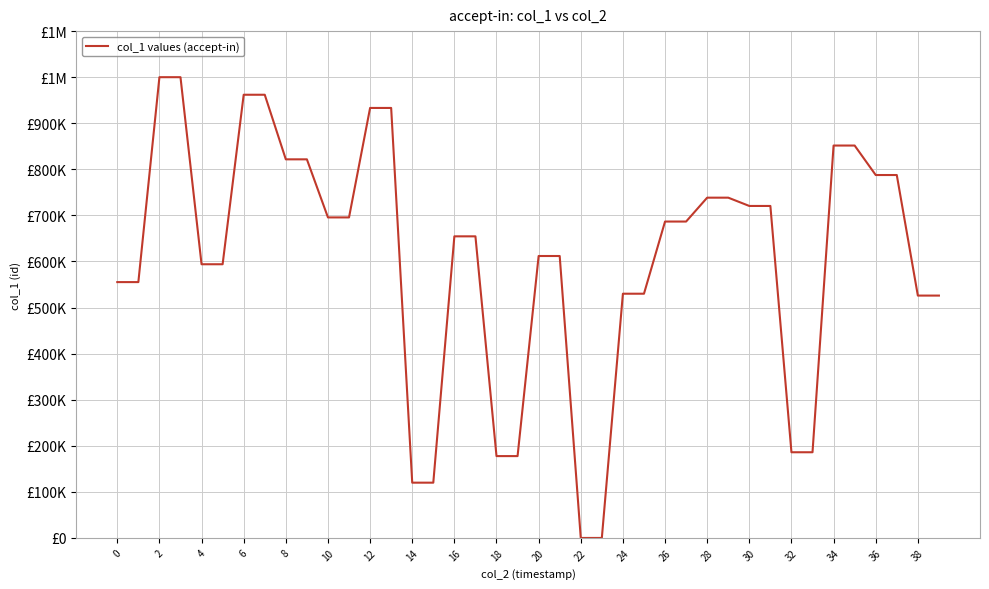

Does the chart have visible grid lines?

Yes